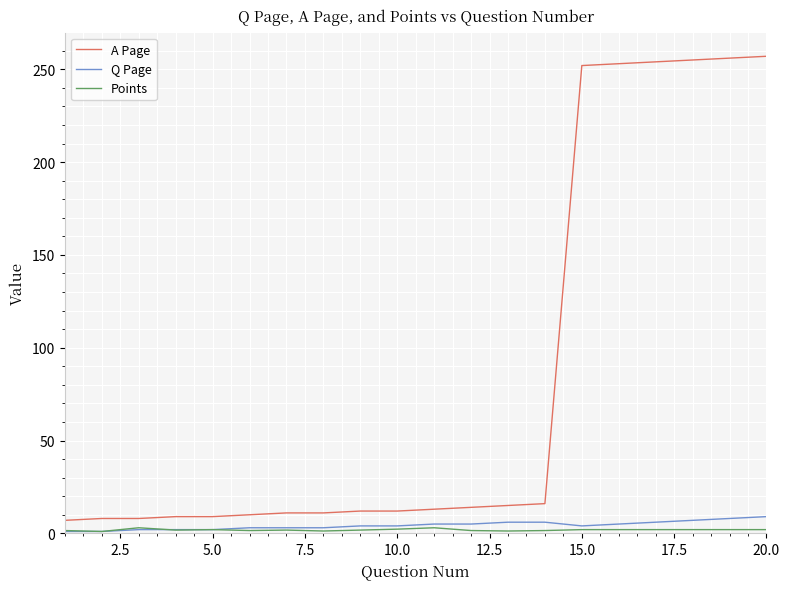

What is the minimum value for Q Page?

1.0